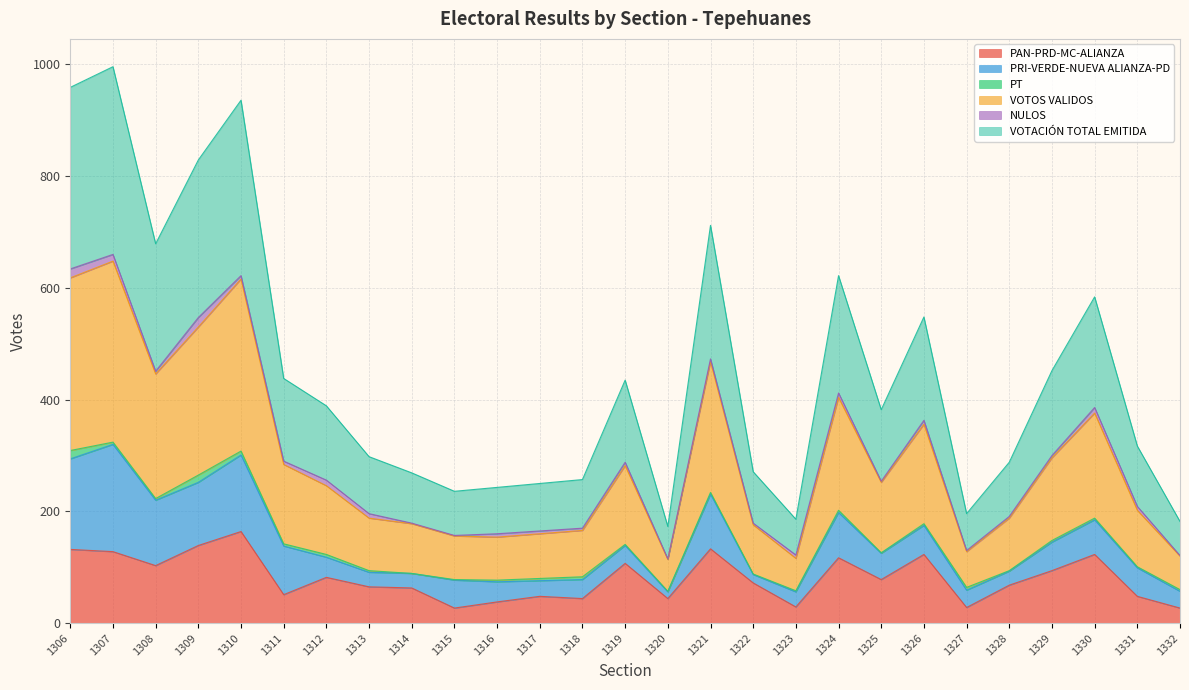

The value of PAN-PRD-MC-ALIANZA at 1330 is 191. True or false?

False